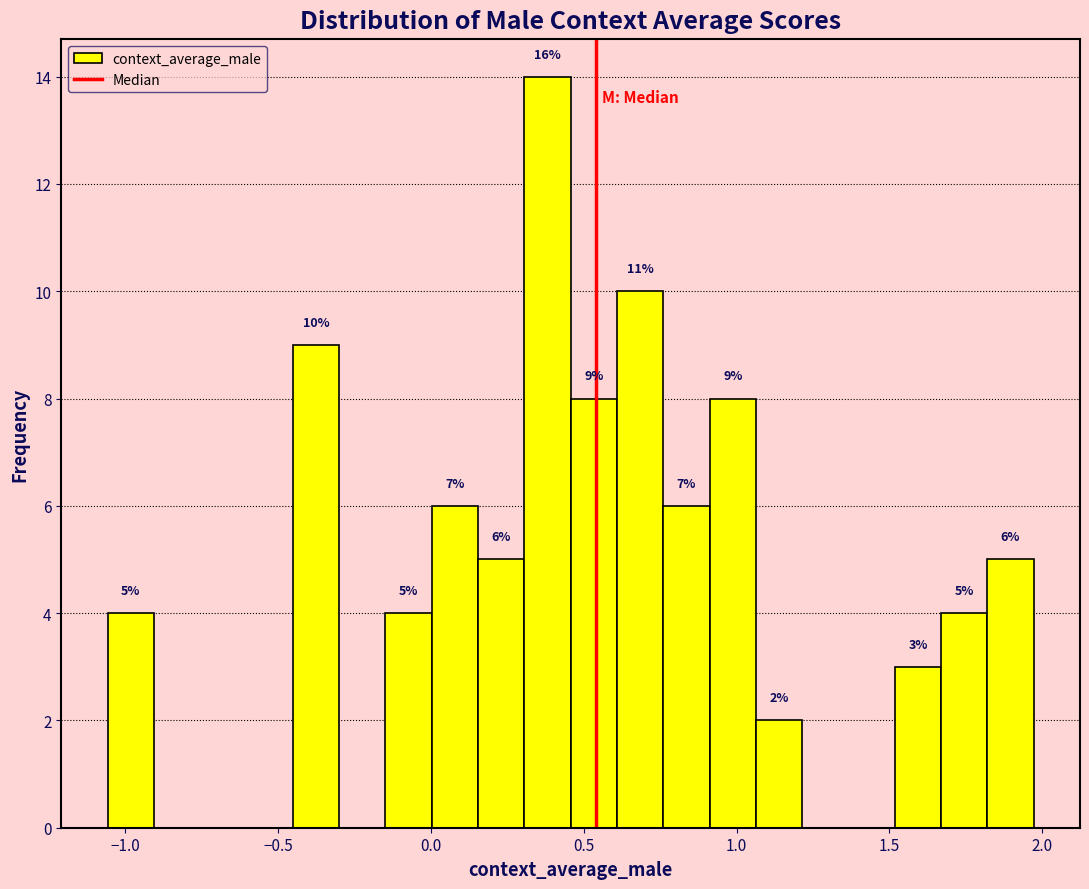

Around what value on the x-axis is the tallest bar? Give the approximate position of its centre, as read against the axis.

0.40